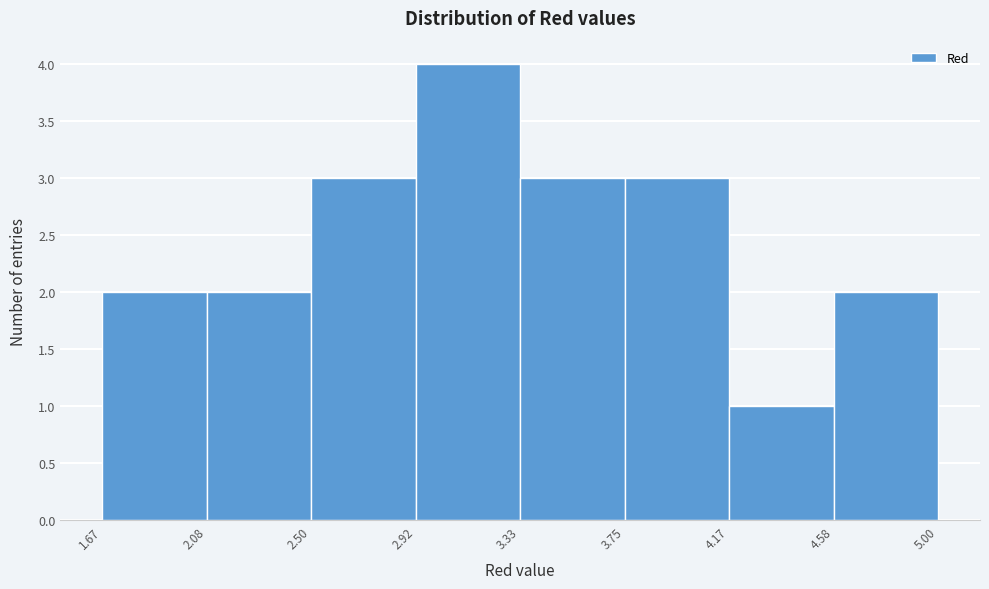

How tall is the bar that spans 4.17 to 4.58 on the x-axis? The values are not printed on the chart, so give them approximately, as read against the axis.

1